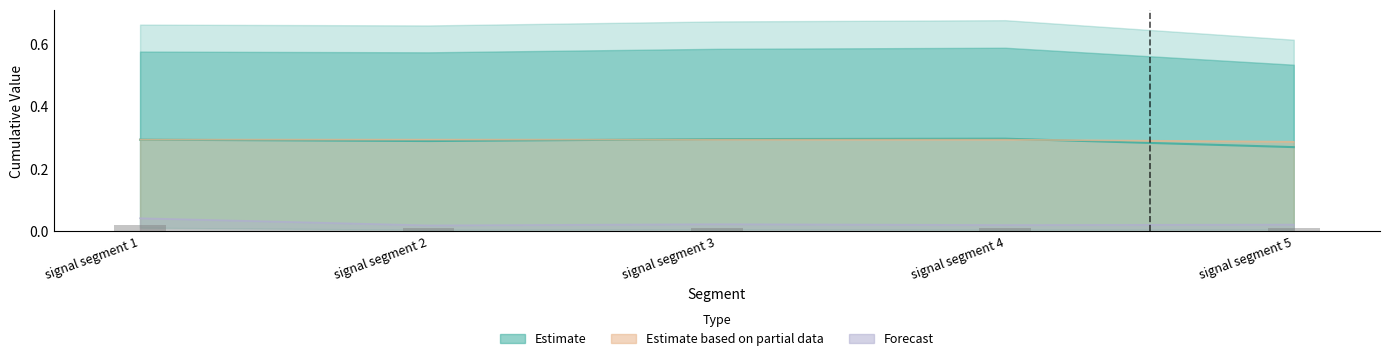

True or false: Point_Exceeds_Cumulative_Value has a value of 0.3 at signal segment 3.

True